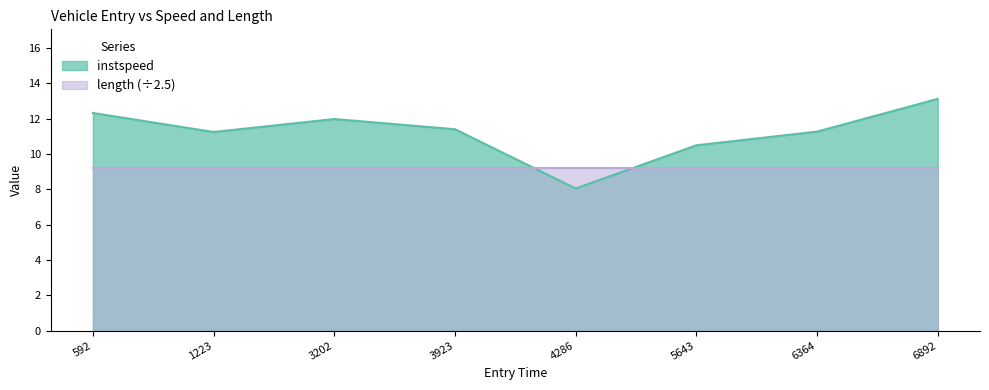

Where is the data nearest to the value 10?

5643